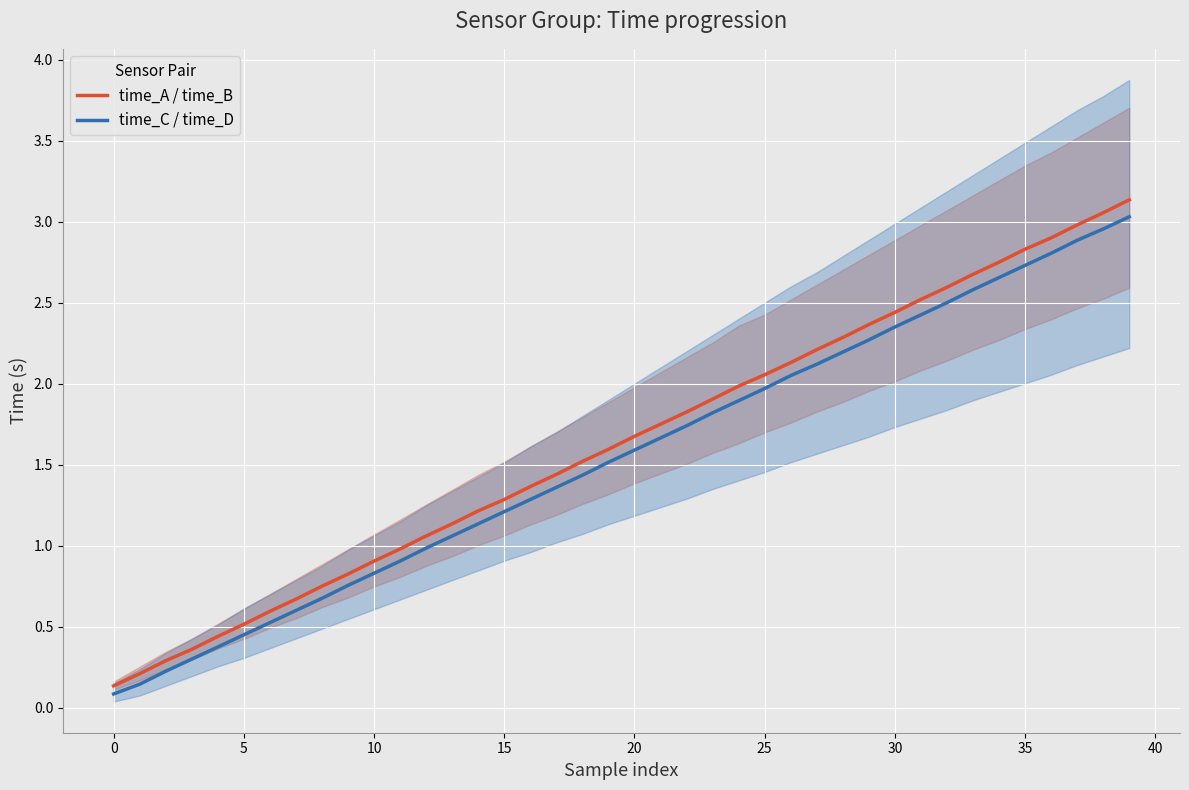

What are all the series names shown in the legend?

time_A / time_B, time_C / time_D